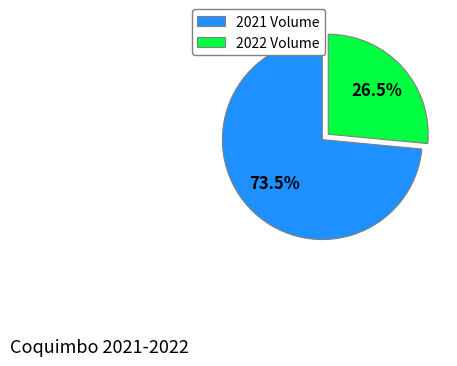

What is the total percentage of 2022 Volume and 2021 Volume?

100.0%